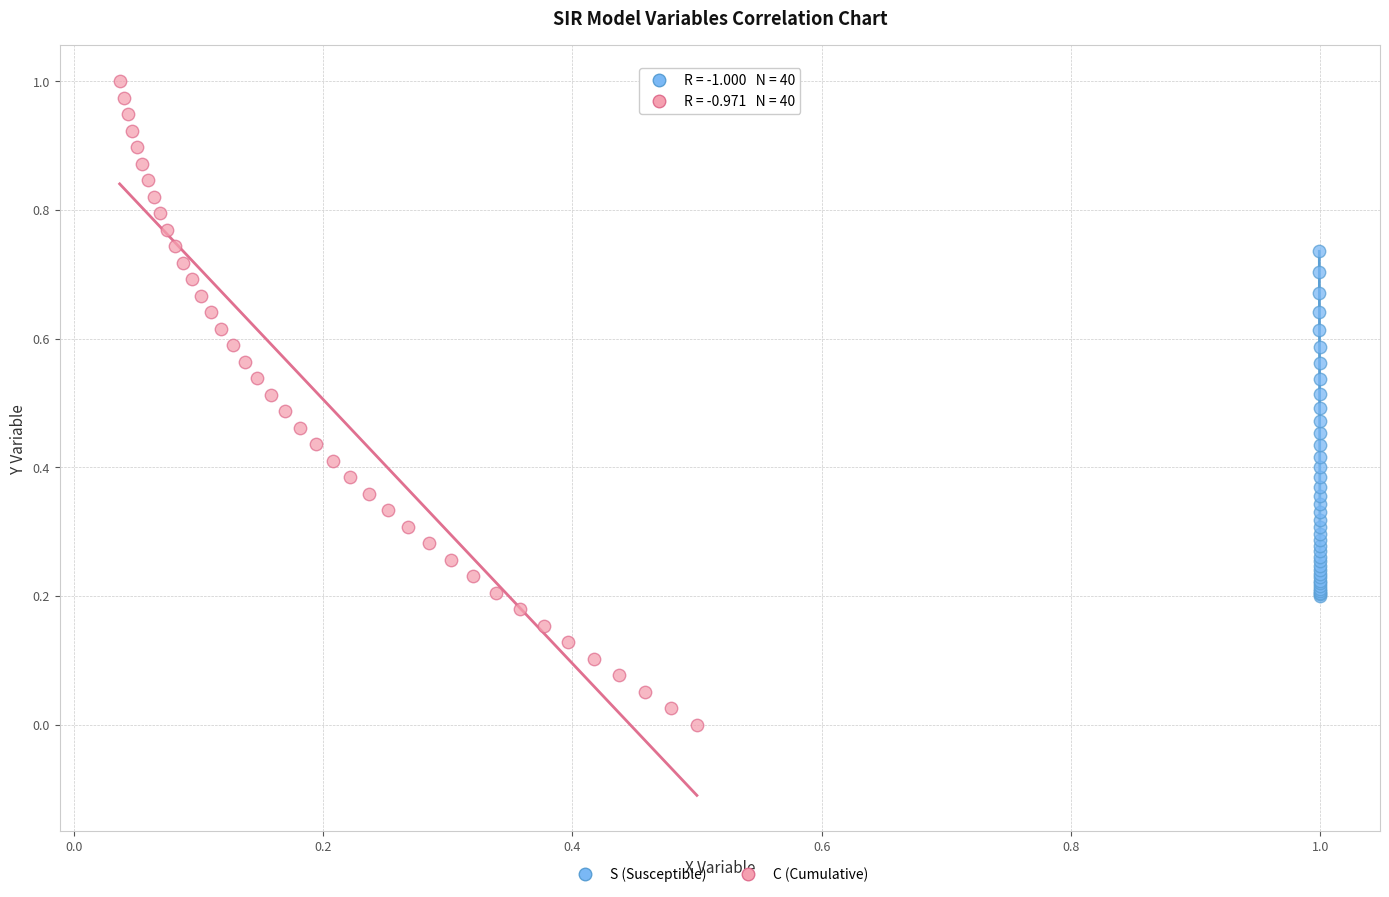

Which series has the widest spread of Y values?

C (Cumulative)